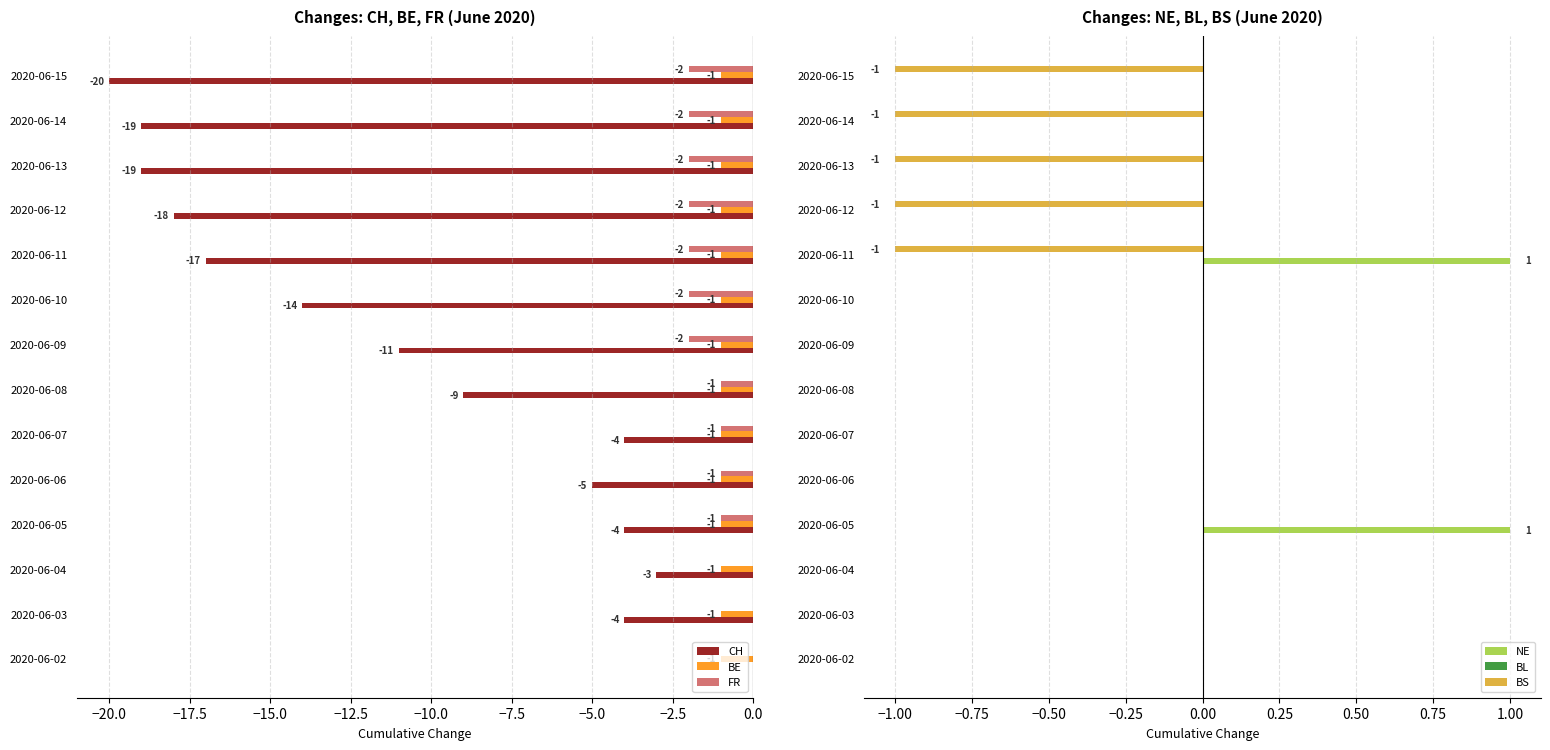

Is it true that CH equals -20 at 2020-06-15?

True